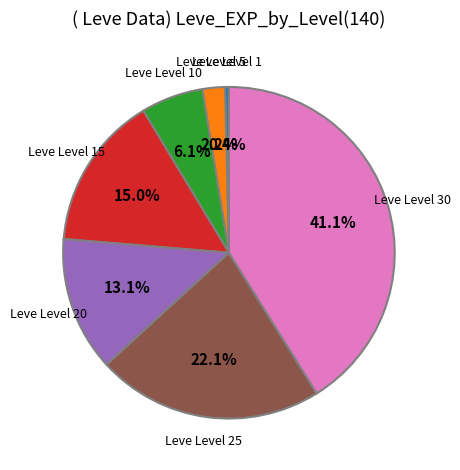

To the nearest percent, what is the average slice percentage?

14%